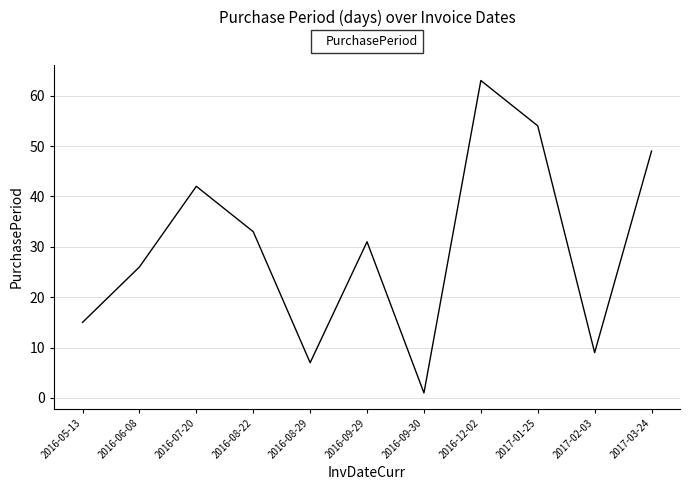

What is the difference between the maximum and minimum values?

62